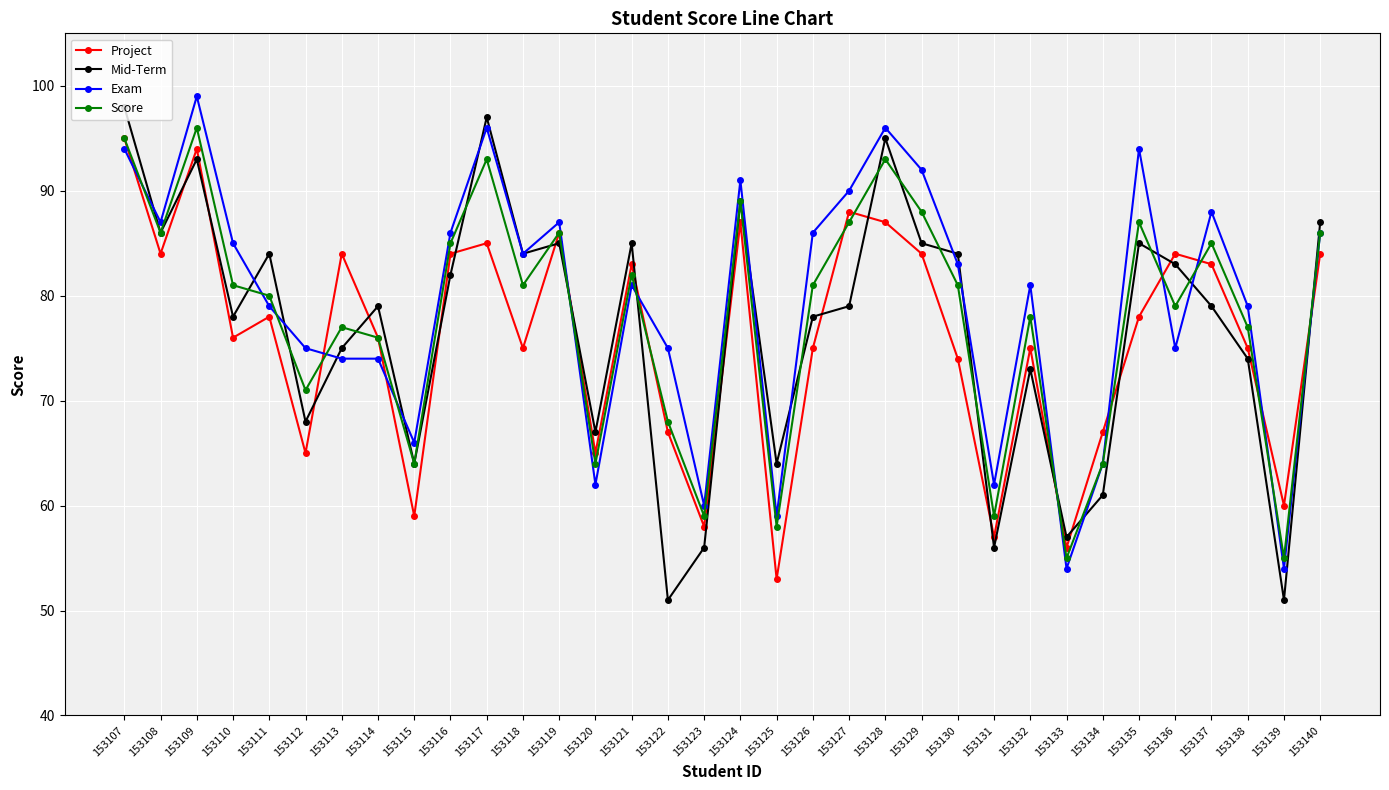

What is the difference between the second highest and minimum values in the Project series?

41